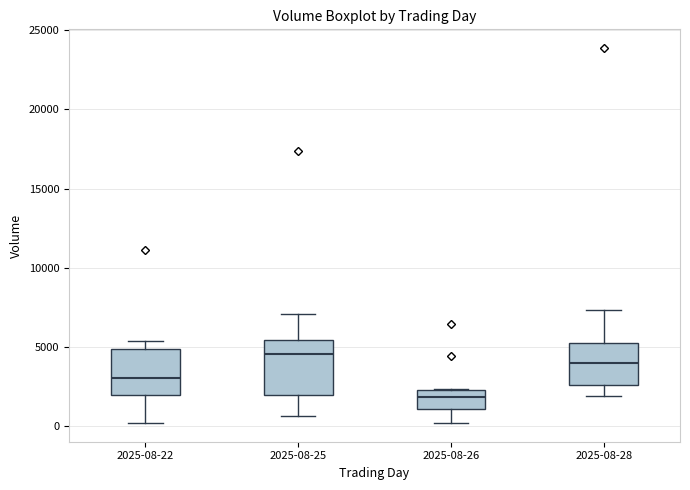

Which box has the highest median line?

2025-08-25